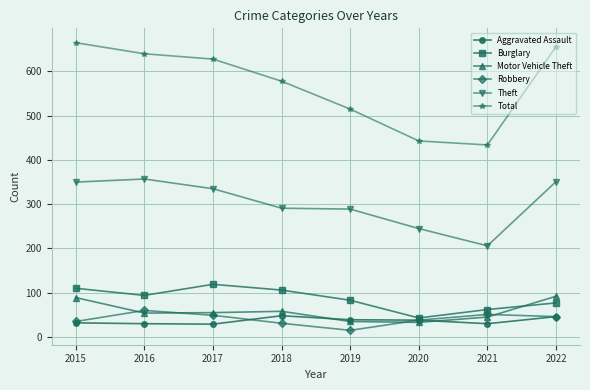

What is the maximum value shown in the chart?

665